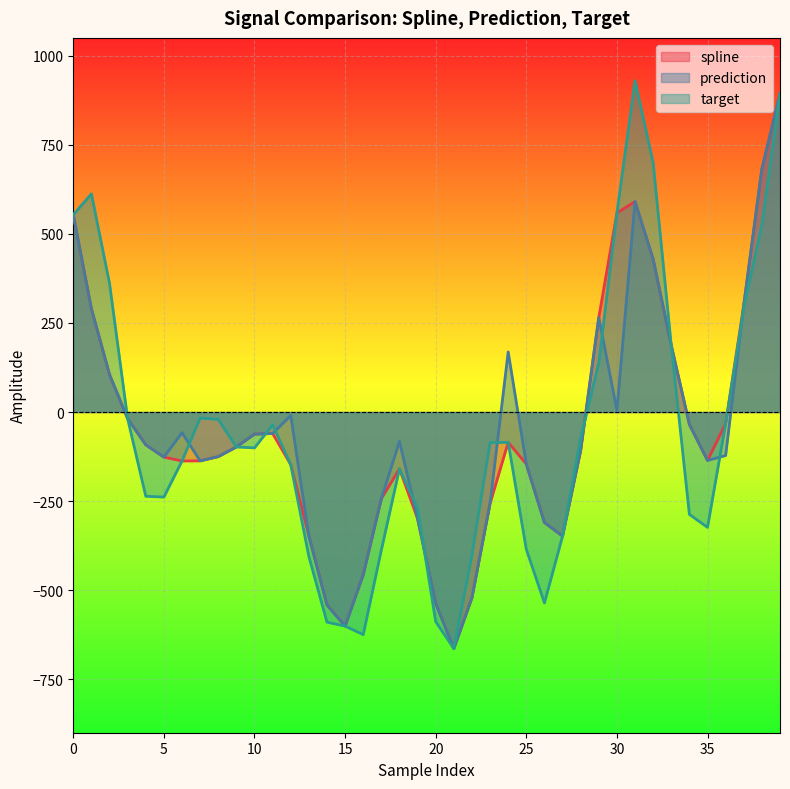

At which label is target closest to 132?

29